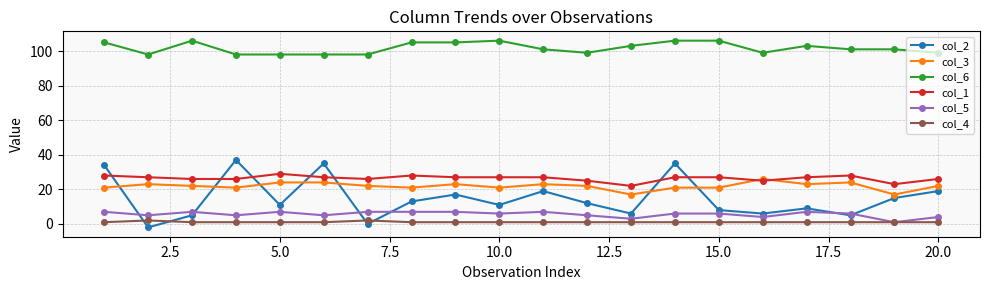

What is the average value of the col_1 series?

26